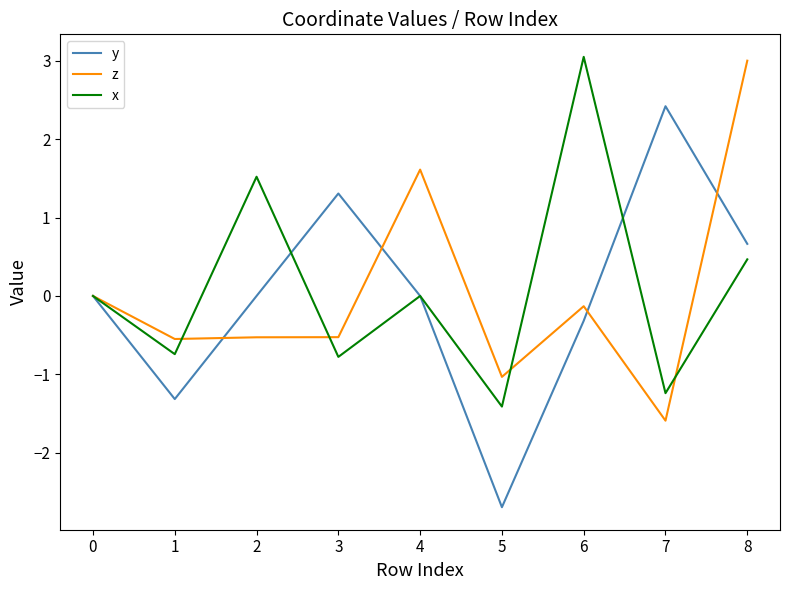

What is the greatest value displayed?

3.0